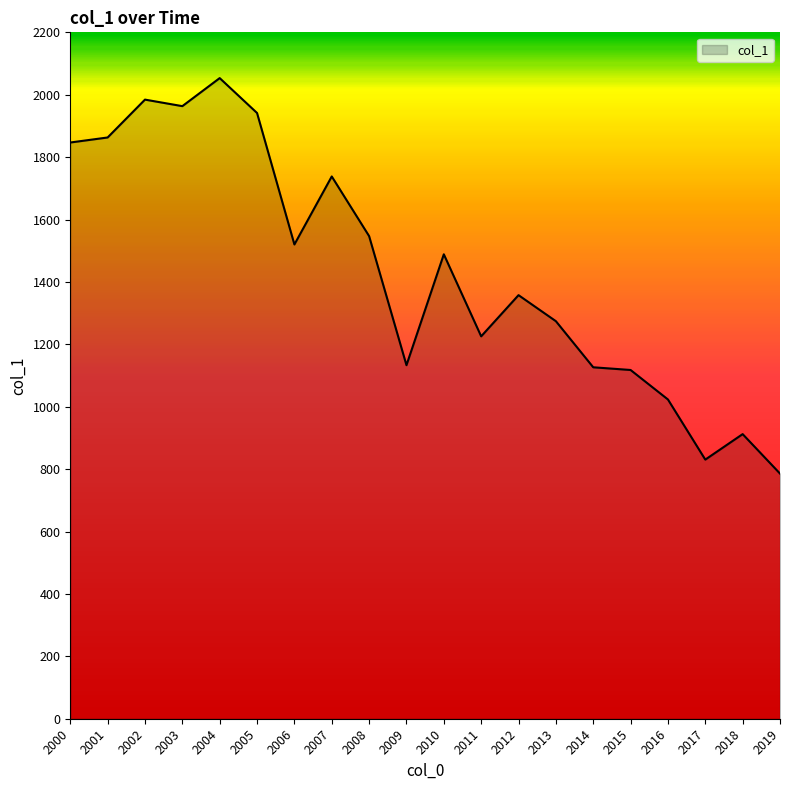

What is the maximum value shown in the chart?

2053.3